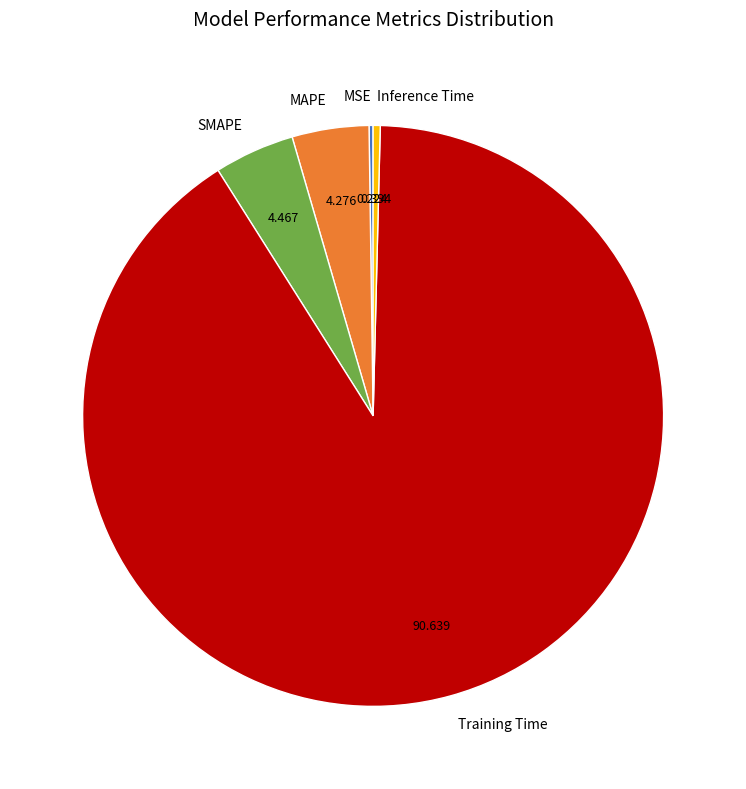

Which has a higher value, Inference Time or Training Time?

Training Time